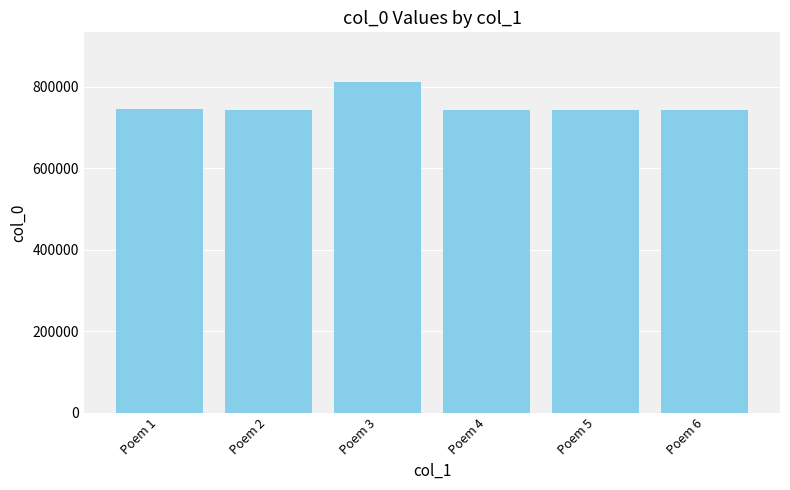

The value at Poem 6 is 1044255. True or false?

False